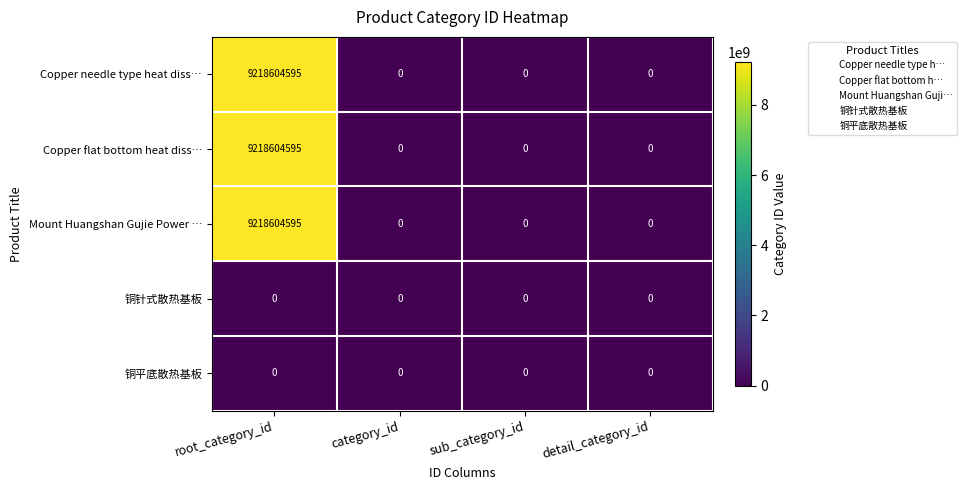

At which category does the chart reach its peak across all series?

root_category_id